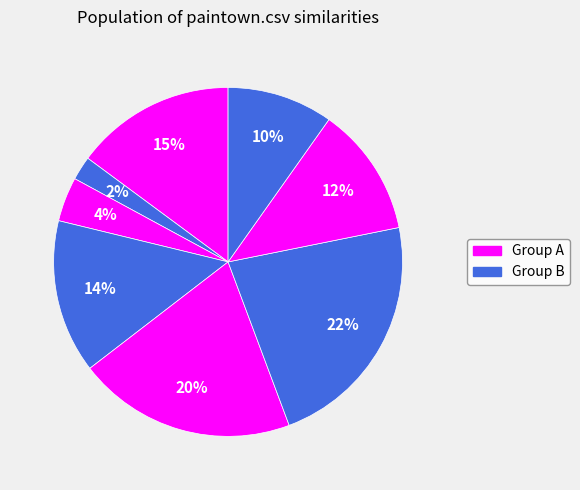

To the nearest percent, what is the difference between the largest and smallest slice percentages?

20%